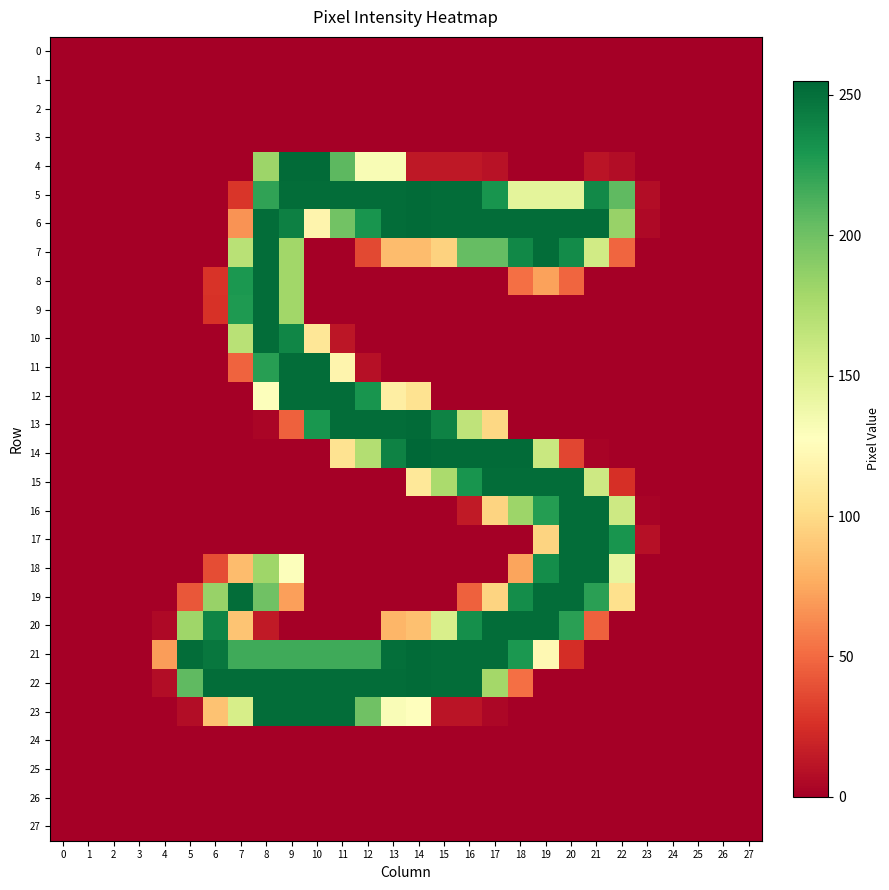

At 15, list the series in order from smallest to largest.

0, 1, 2, 3, 8, 9, 10, 11, 12, 16, 17, 18, 19, 24, 25, 26, 27, 23, 4, 7, 20, 15, 13, 5, 6, 21, 22, 14